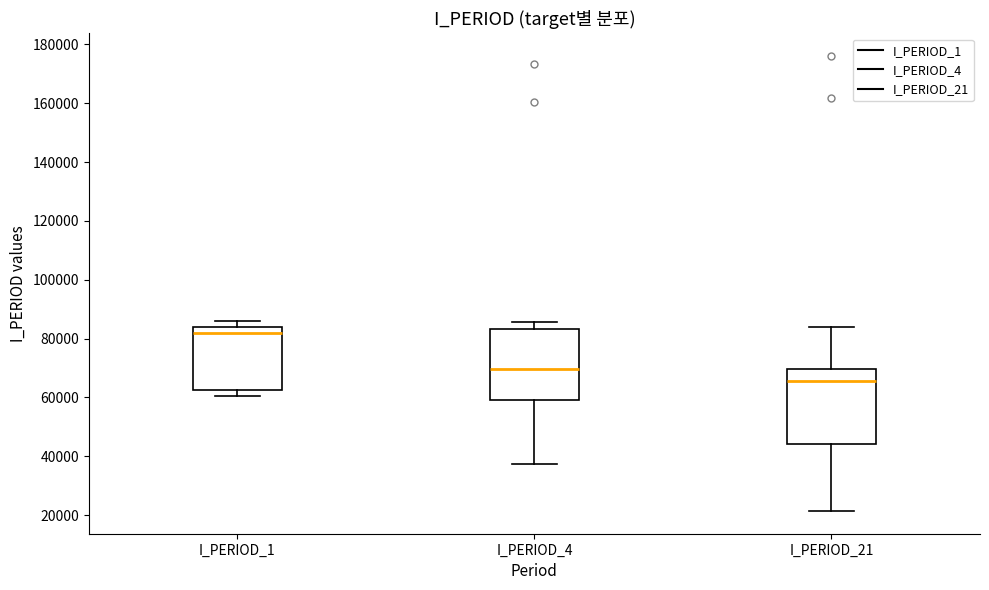

Which box has the highest median line?

I_PERIOD_1